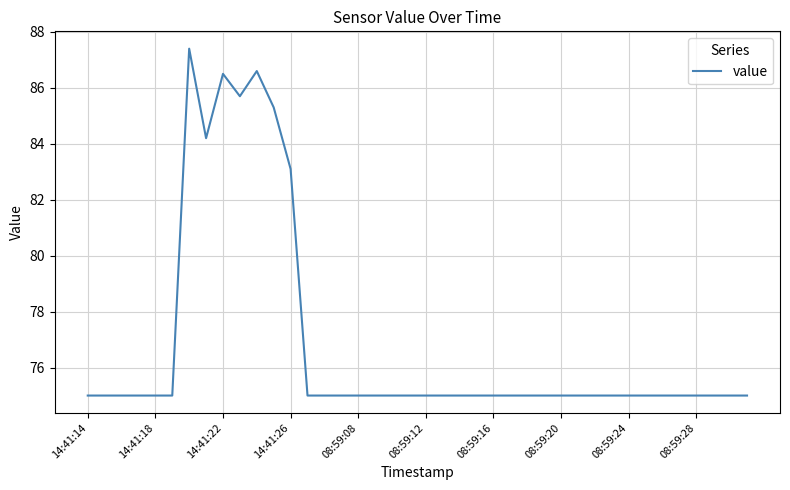

What is the smallest value displayed?

75.0